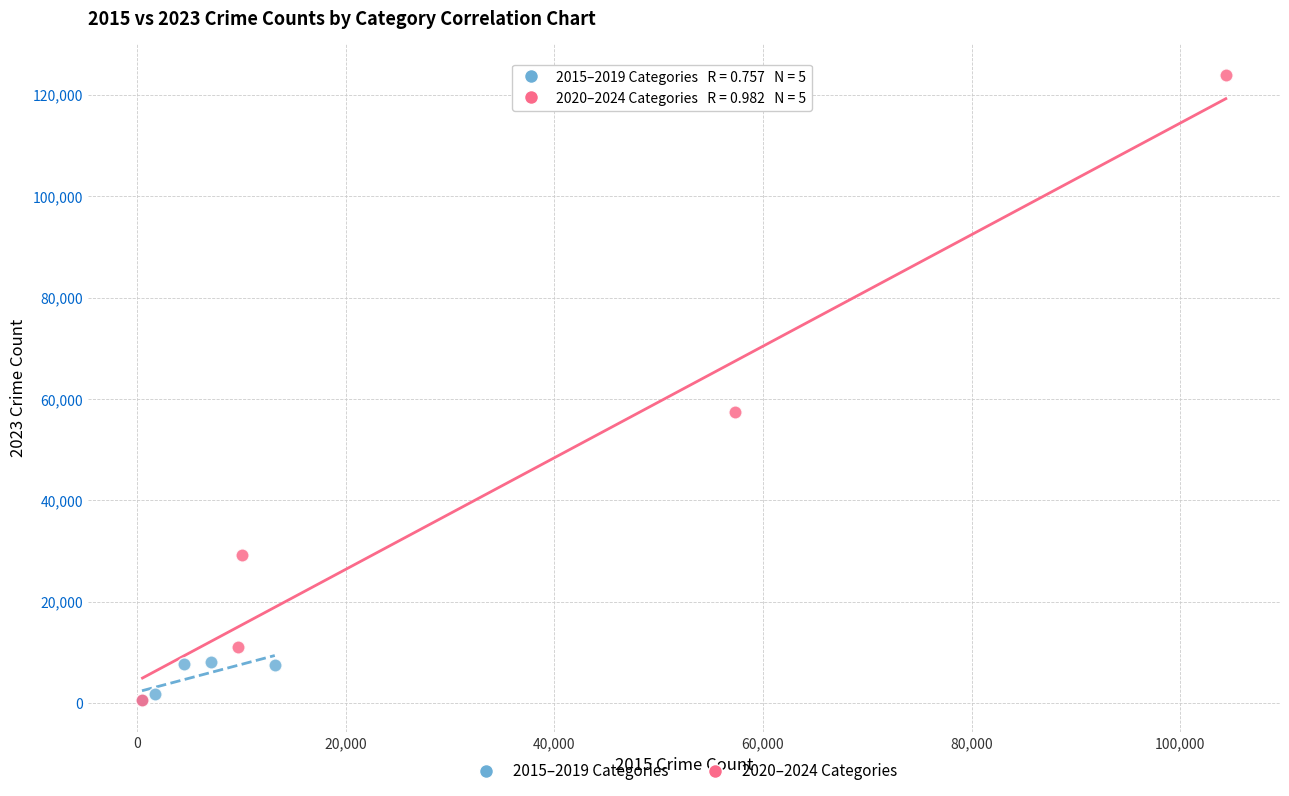

Which series has the largest Y range (max minus min)?

2020–2024 Categories